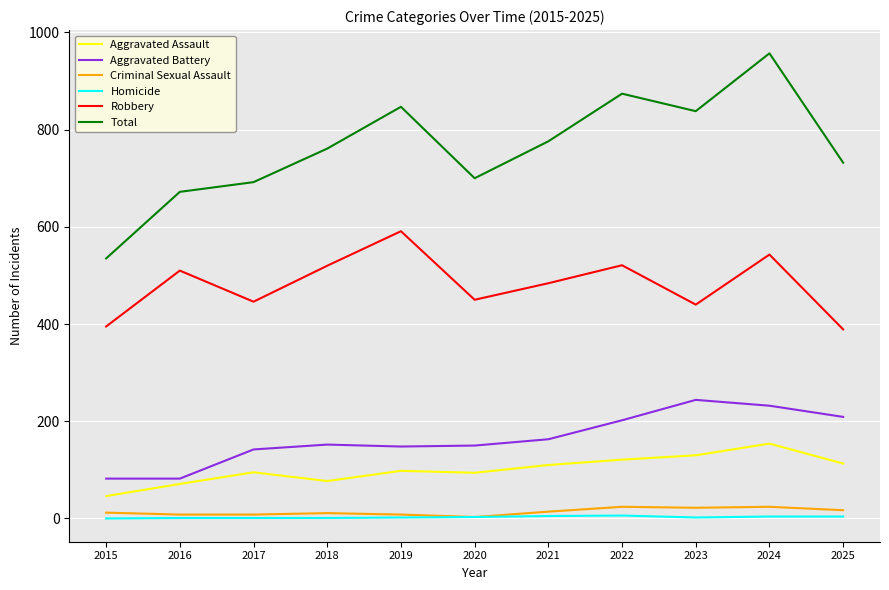

How many lines are shown in the chart?

6